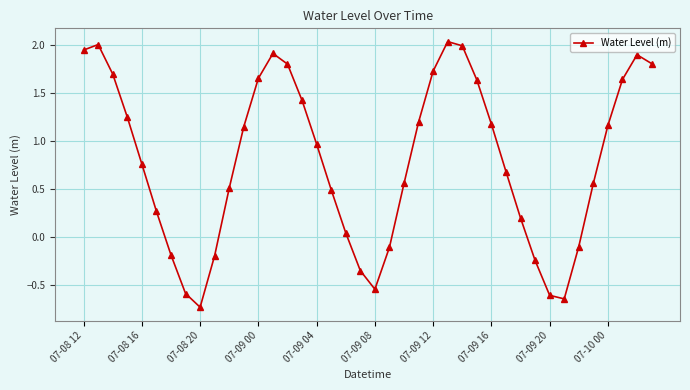

What is the value of the 22nd point from the left?

-0.1